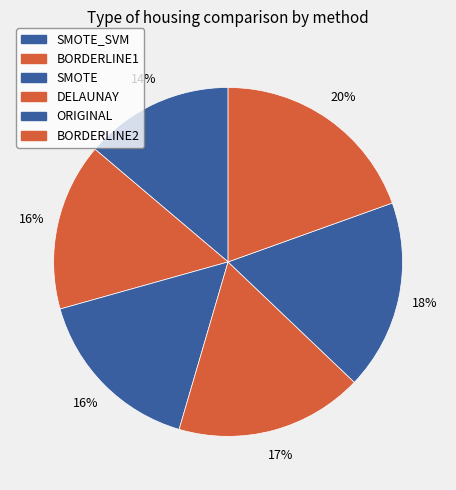

Which category has the biggest portion of the pie?

BORDERLINE2